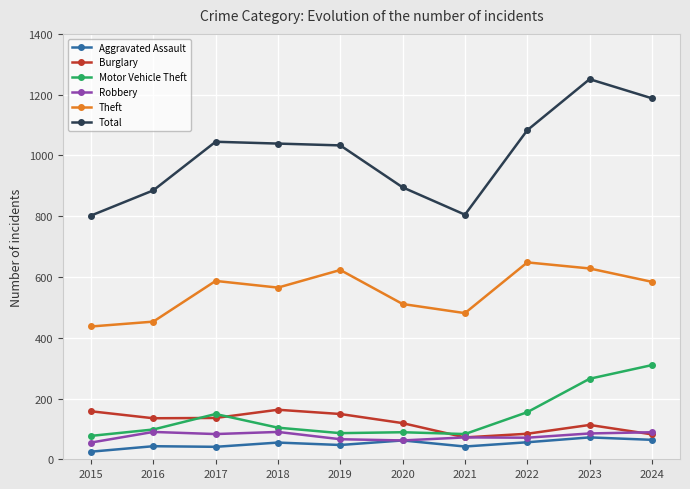

Which series has the largest total across all categories?

Total